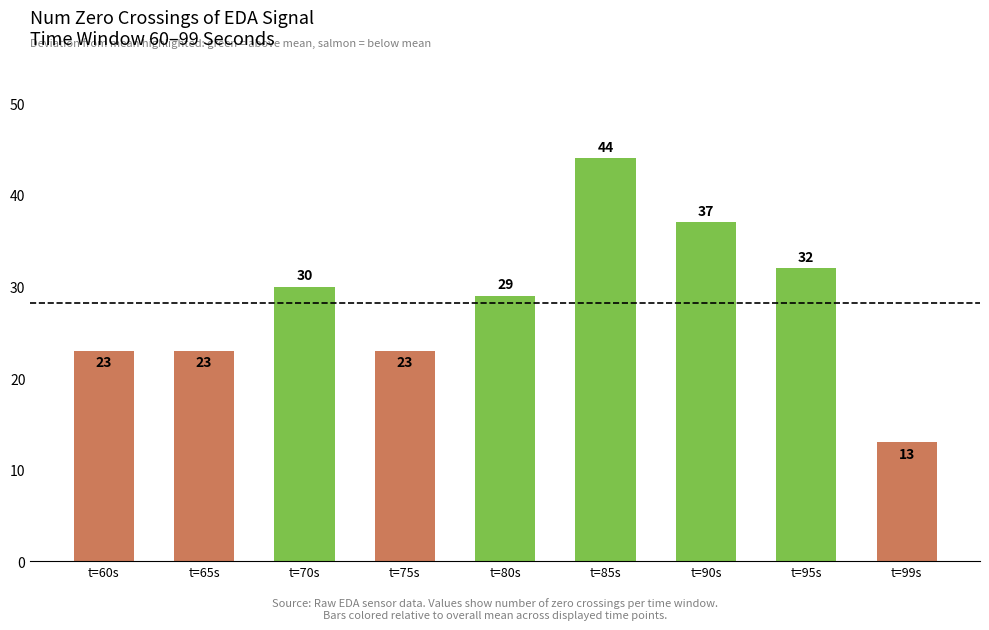

What is the approximate value at t=70s?

30